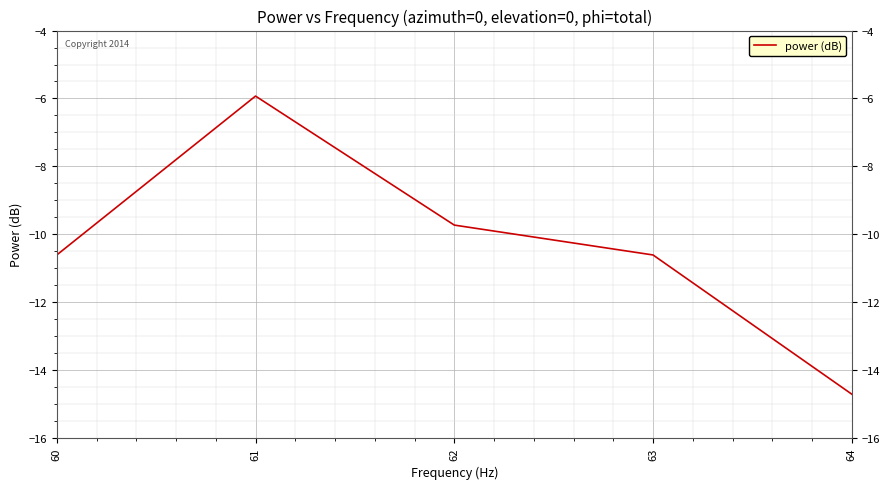

True or false: the data shows -10.6 at 60.

True